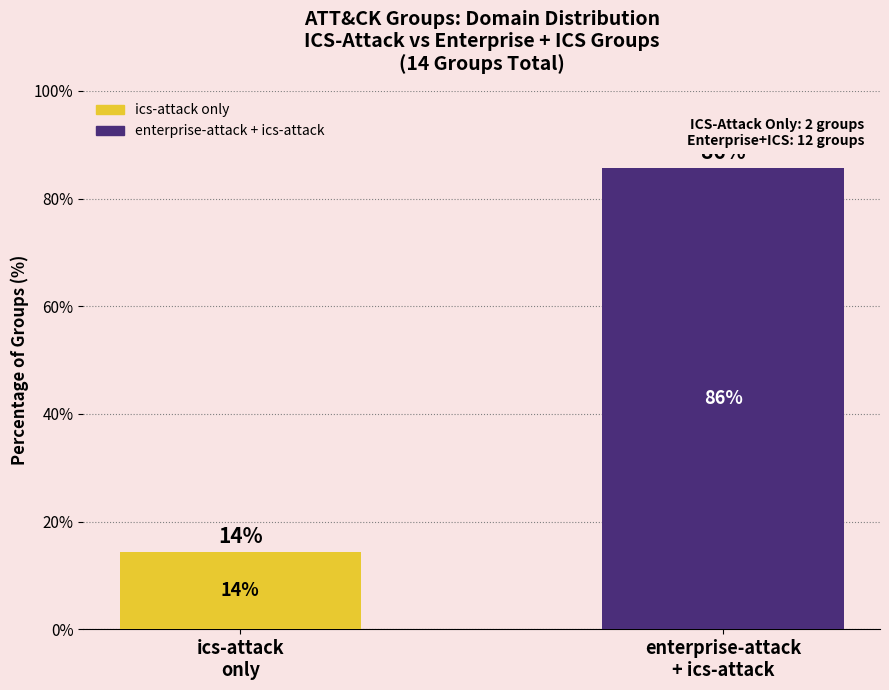

What is the average value?

50.0